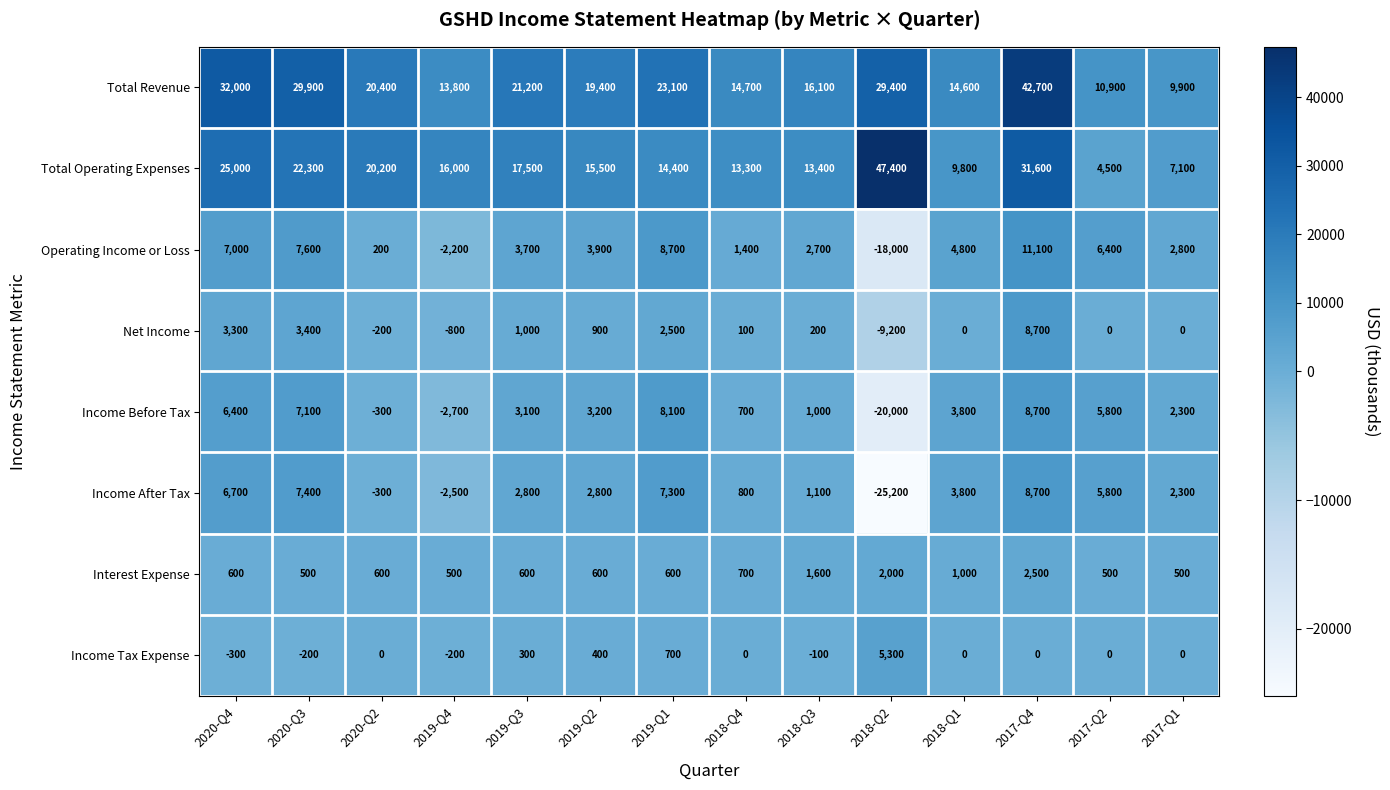

Rank the categories by Income Before Tax value from highest to lowest.

2017-Q4, 2019-Q1, 2020-Q3, 2020-Q4, 2017-Q2, 2018-Q1, 2019-Q2, 2019-Q3, 2017-Q1, 2018-Q3, 2018-Q4, 2020-Q2, 2019-Q4, 2018-Q2